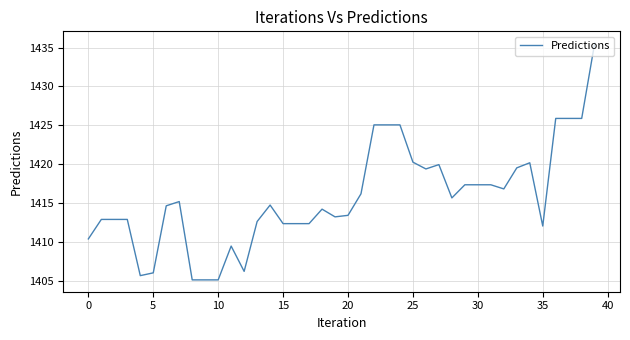

What is the greatest value displayed?

1435.6